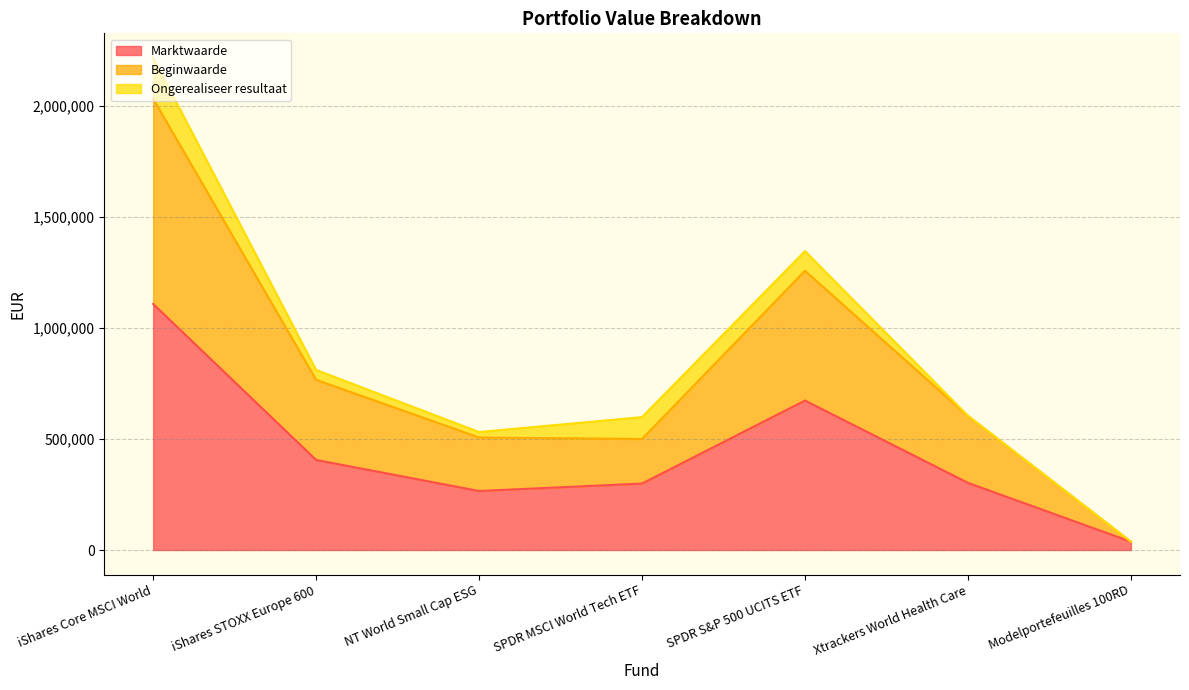

What position from the left is iShares STOXX Europe 600?

2